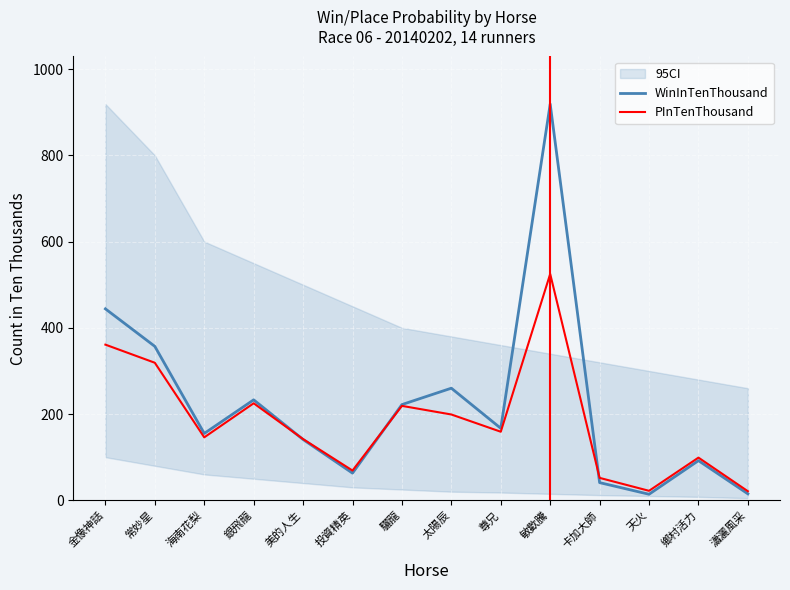

At which category does the chart reach its minimum across all series?

天火